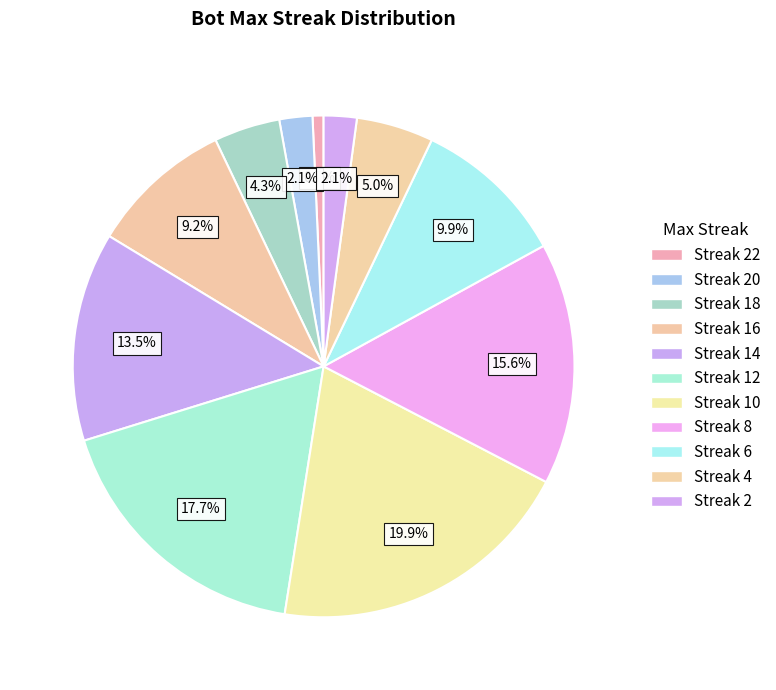

Count the number of slices in the pie.

11